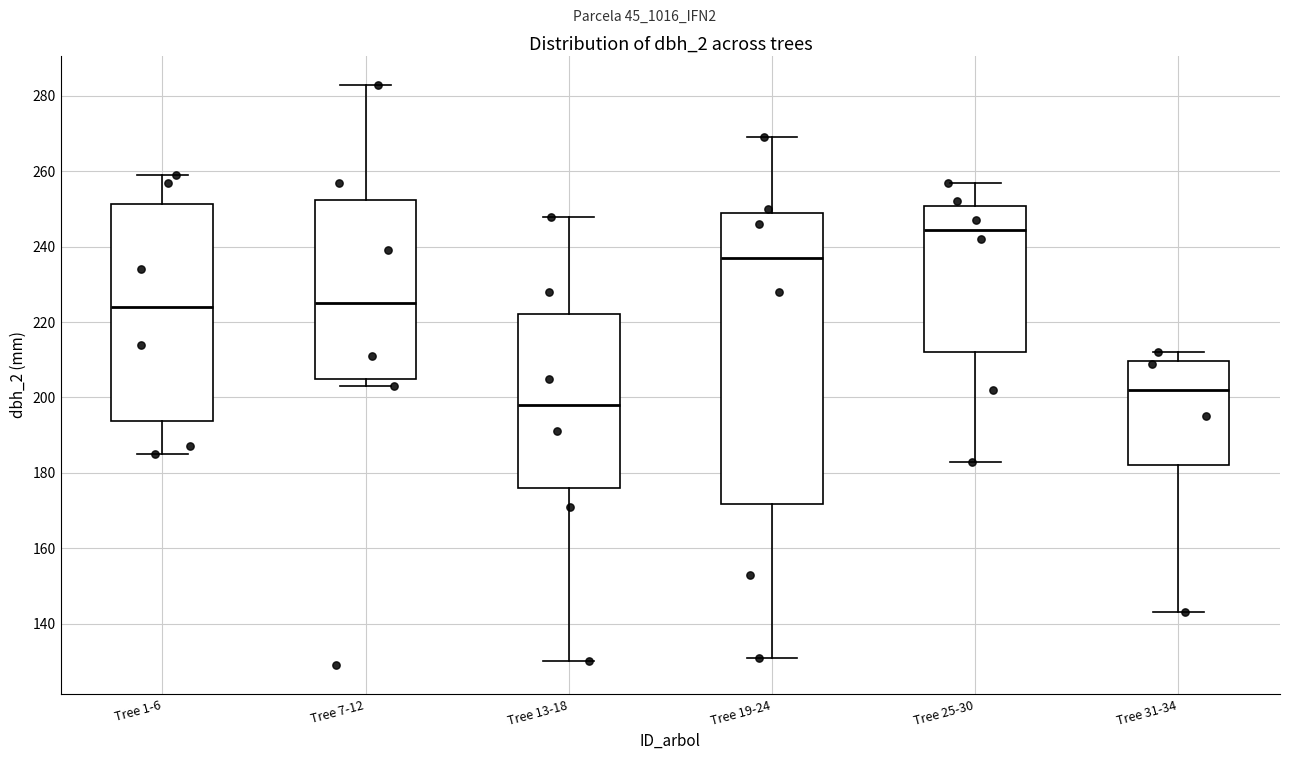

Reading left to right, read every box against the y-axis: the position of its median line, the range the box covers, and the ends of its whiskers. The values are not printed on the chart, so give them approximately, as read against the axis.

Tree 1-6: median 224, box 194 to 252, whiskers 186 to 260
Tree 7-12: median 226, box 206 to 252, whiskers 204 to 284
Tree 13-18: median 198, box 176 to 222, whiskers 130 to 248
Tree 19-24: median 238, box 172 to 250, whiskers 132 to 270
Tree 25-30: median 244, box 212 to 250, whiskers 184 to 258
Tree 31-34: median 202, box 182 to 210, whiskers 144 to 212